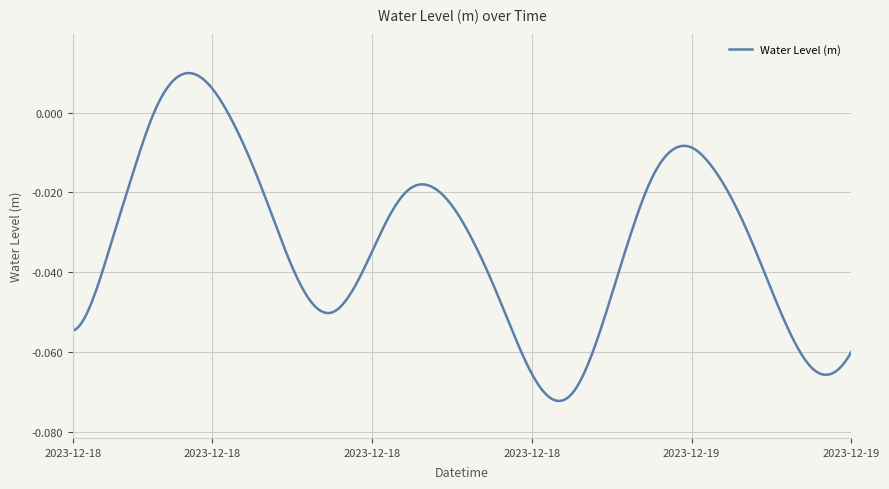

Reading left to right, extract all data points from this chart.

2023-12-18 00:00=-0.1	2023-12-18 01:00=-0.0	2023-12-18 02:00=-0.0	2023-12-18 03:00=-0.0	2023-12-18 04:00=-0.0	2023-12-18 05:00=0.0	2023-12-18 06:00=0.0	2023-12-18 07:00=0.0	2023-12-18 08:00=-0.0	2023-12-18 09:00=-0.0	2023-12-18 10:00=-0.0	2023-12-18 11:00=-0.0	2023-12-18 12:00=-0.0	2023-12-18 13:00=-0.1	2023-12-18 14:00=-0.0	2023-12-18 15:00=-0.0	2023-12-18 16:00=-0.0	2023-12-18 17:00=-0.0	2023-12-18 18:00=-0.0	2023-12-18 19:00=-0.0	2023-12-18 20:00=-0.0	2023-12-18 21:00=-0.0	2023-12-18 22:00=-0.1	2023-12-18 23:00=-0.1	2023-12-19 00:00=-0.1	2023-12-19 01:00=-0.1	2023-12-19 02:00=-0.1	2023-12-19 03:00=-0.0	2023-12-19 04:00=-0.0	2023-12-19 05:00=-0.0	2023-12-19 06:00=-0.0	2023-12-19 07:00=-0.0	2023-12-19 08:00=-0.0	2023-12-19 09:00=-0.0	2023-12-19 10:00=-0.0	2023-12-19 11:00=-0.0	2023-12-19 12:00=-0.1	2023-12-19 13:00=-0.1	2023-12-19 14:00=-0.1	2023-12-19 15:00=-0.1